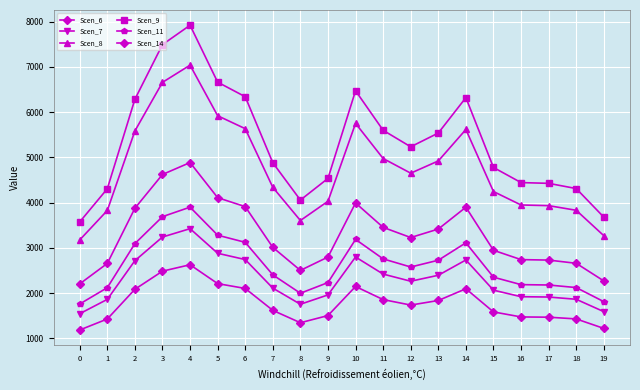

What is the value of the Scen_6 point at the 13th from the left?

1736.3